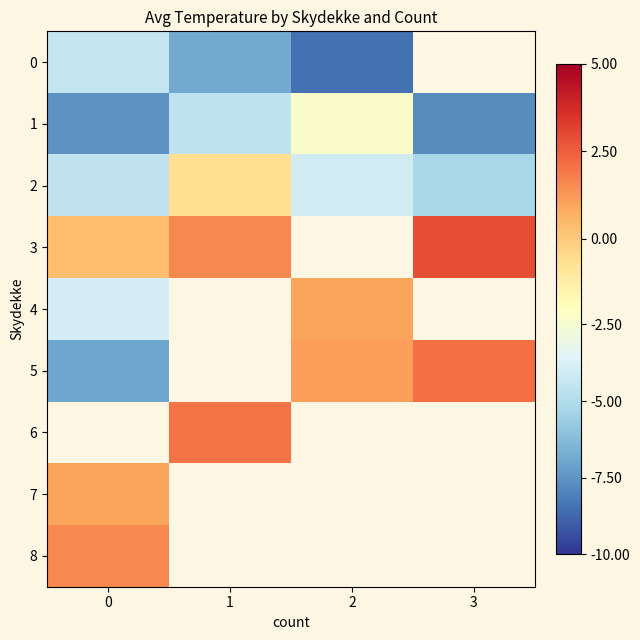

How many values in 4 are below zero?

1